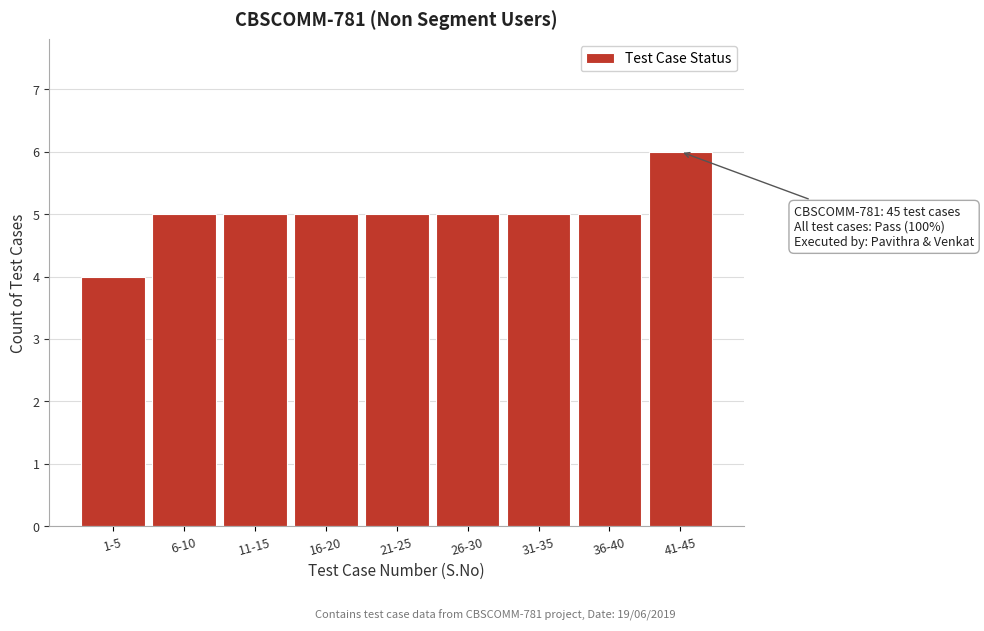

Reading right to left, what are all the values shown in this chart?

41-45=6	36-40=5	31-35=5	26-30=5	21-25=5	16-20=5	11-15=5	6-10=5	1-5=4